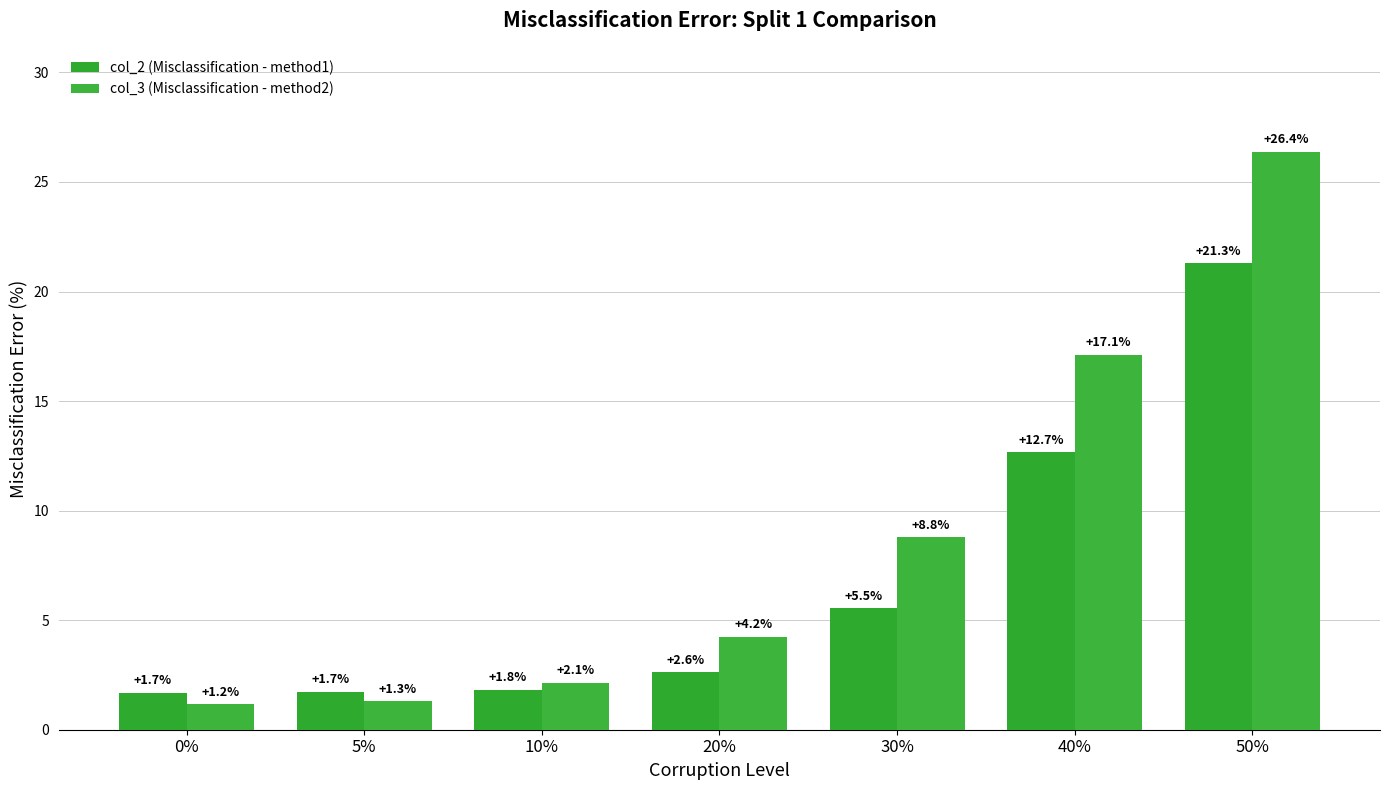

What is the average value of the col_2 (Misclassification - method1) series?

6.8